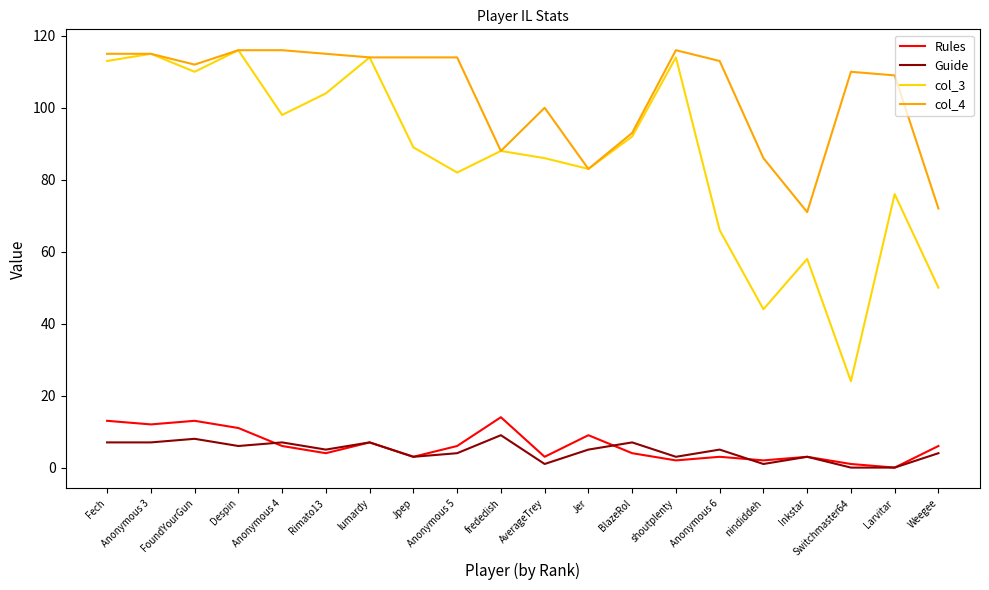

Is the value of Rules at Jpep greater than the value of Guide at Anonymous 3?

No